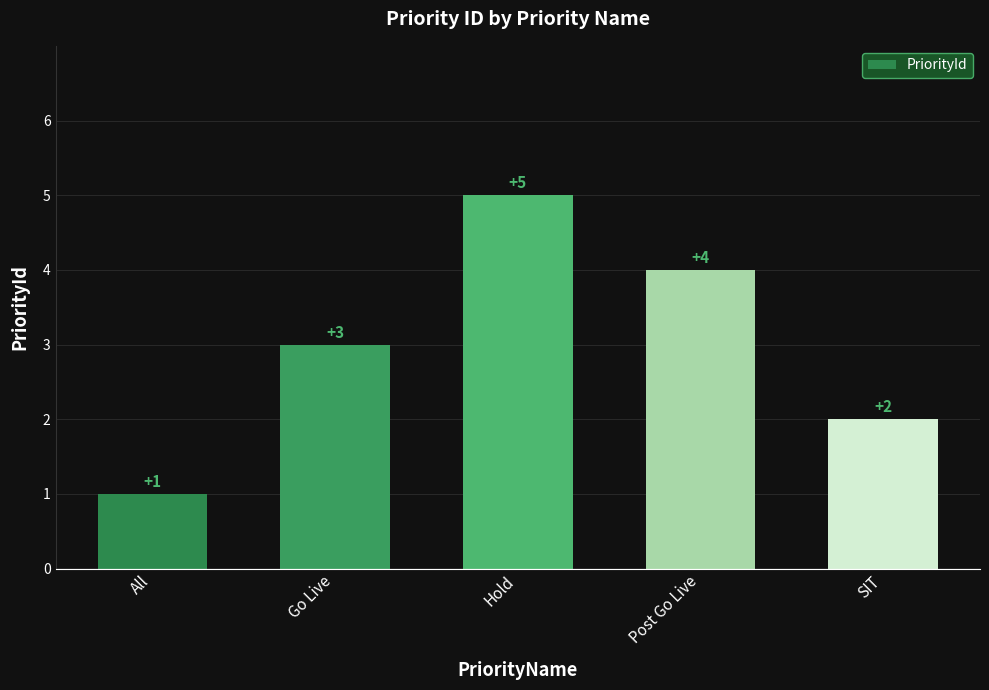

What is the difference between the values at Go Live and Post Go Live?

1